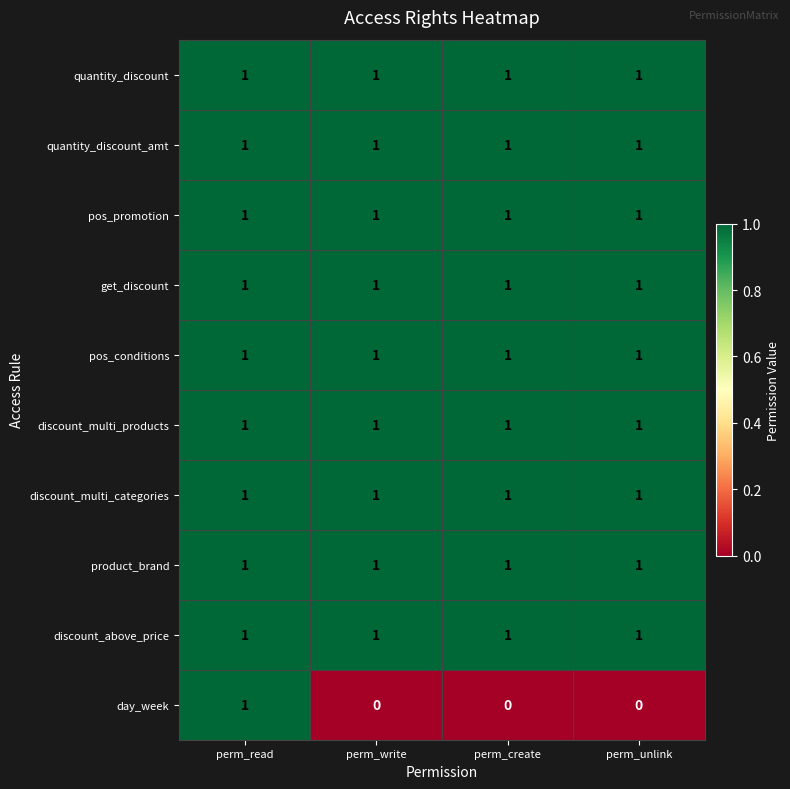

Is it true that day_week equals 1 at perm_unlink?

False